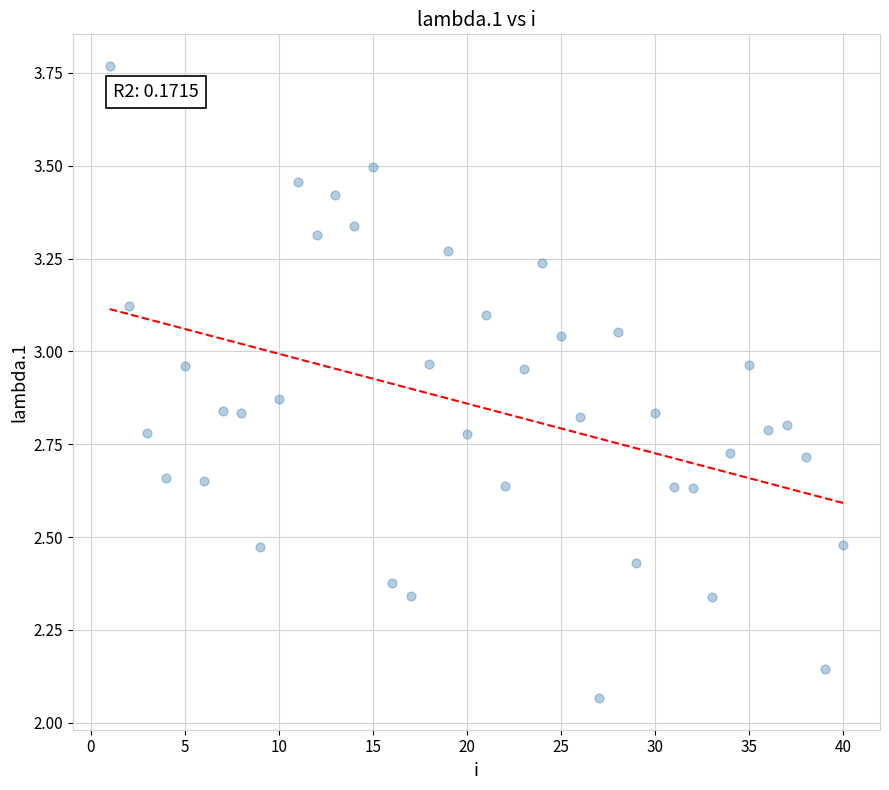

What is the range of Y values (max minus min)?

1.7